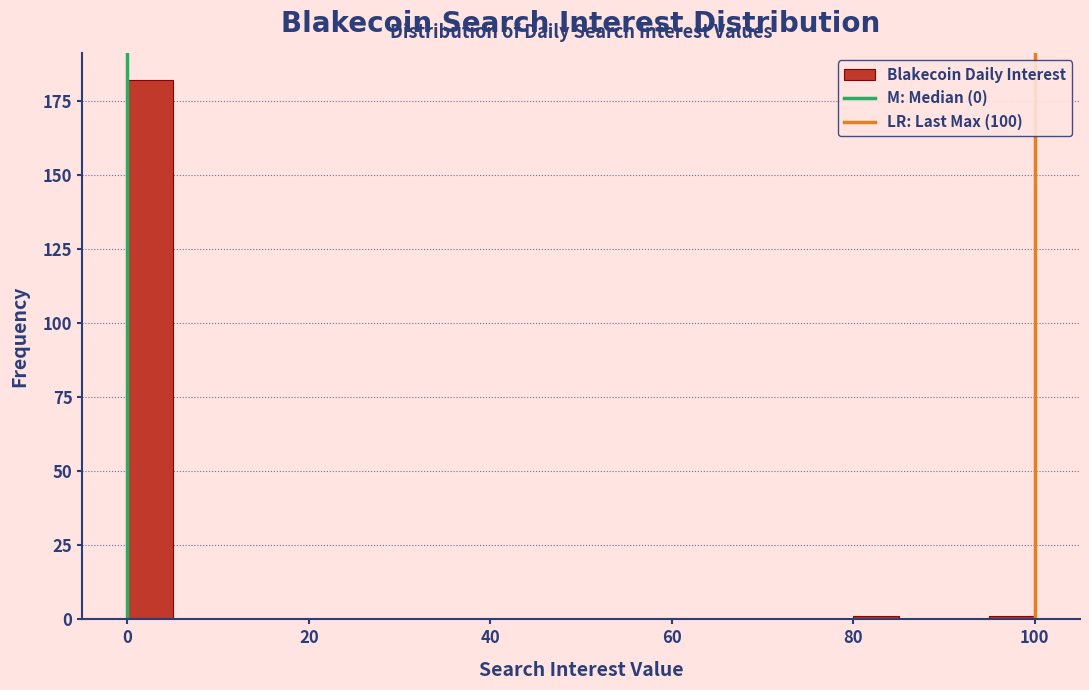

Around what value on the x-axis is the tallest bar? Give the approximate position of its centre, as read against the axis.

2